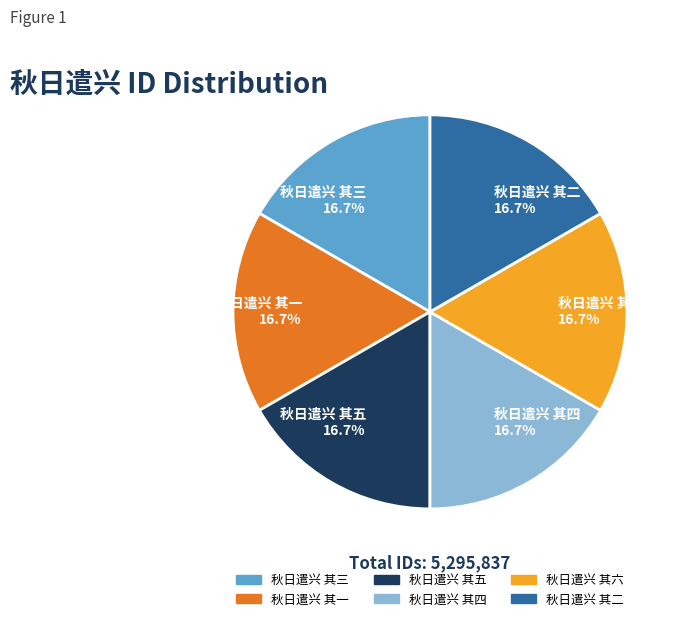

Count the number of slices in the pie.

6